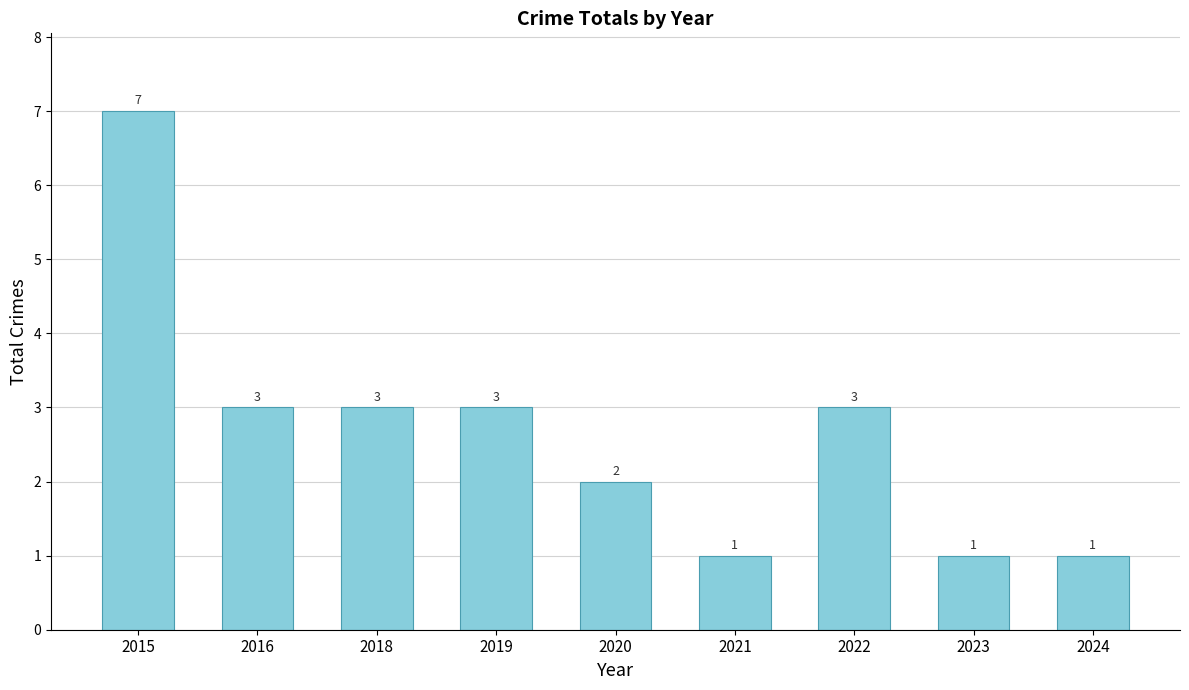

Is it true that the value at 2018 is 4?

False